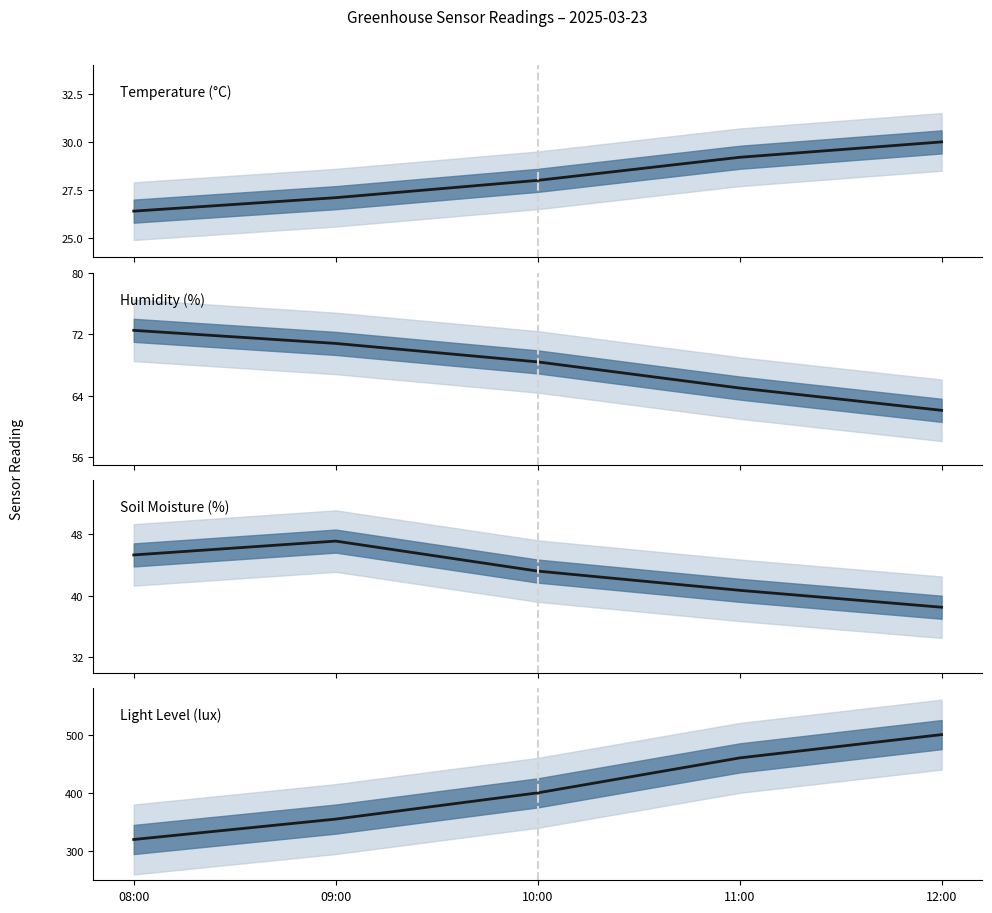

True or false: Soil Moisture (%) and Humidity (%) cross at least once.

False